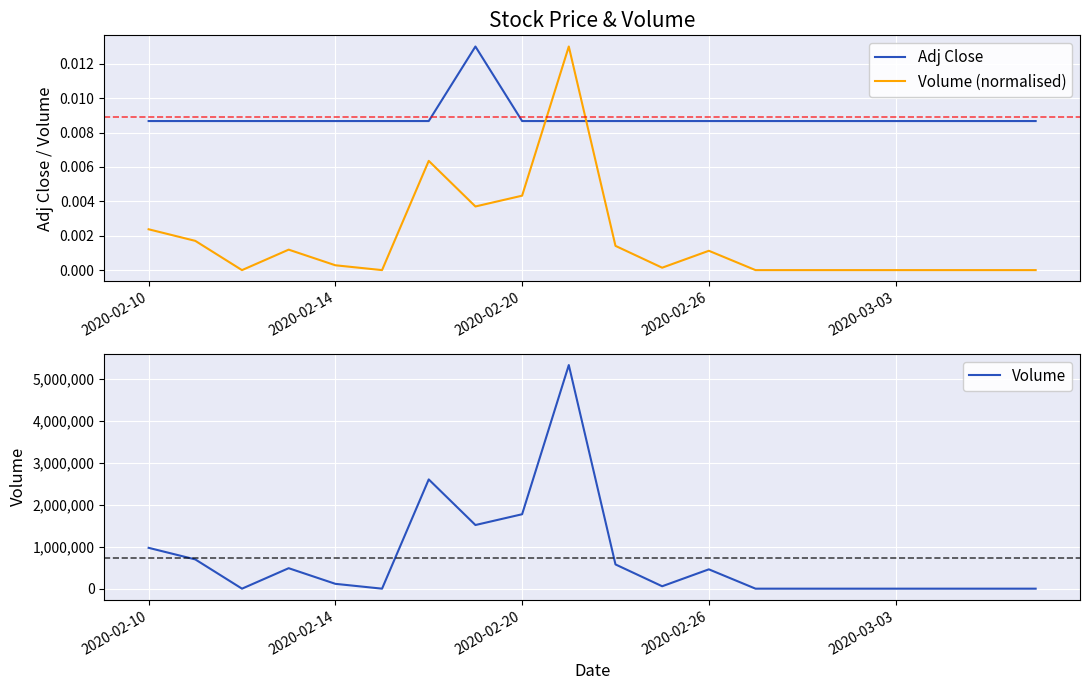

Between 14 and 11, which is larger?

14